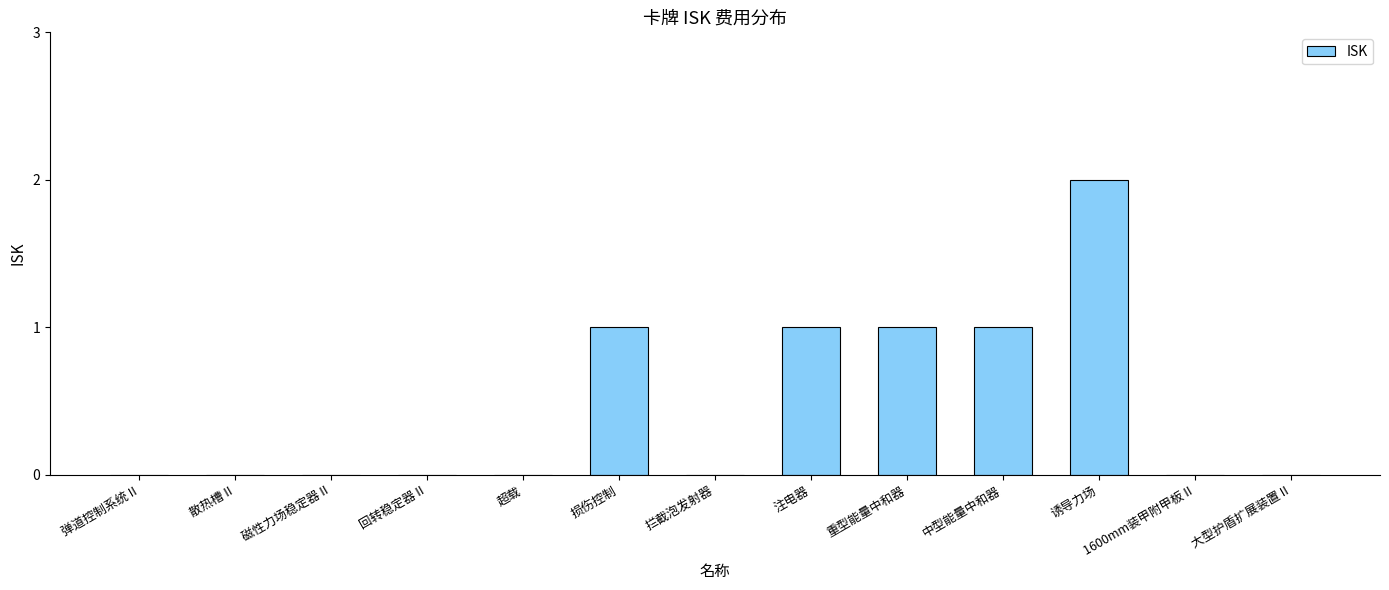

What is the greatest value displayed?

2